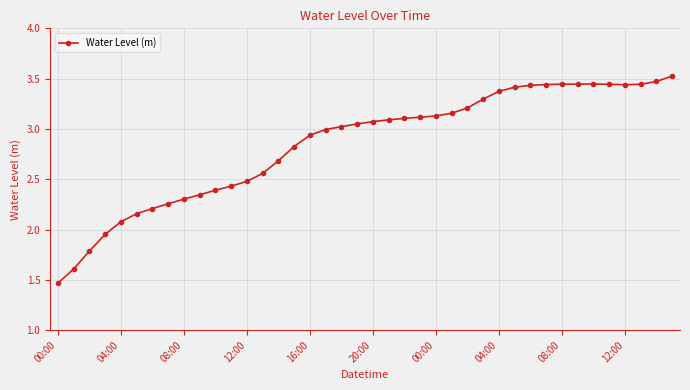

What is the sum of all values?

114.0